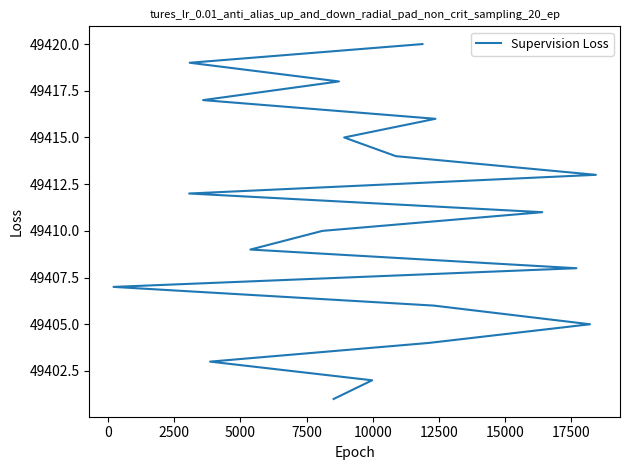

How many values exceed 49411?

9